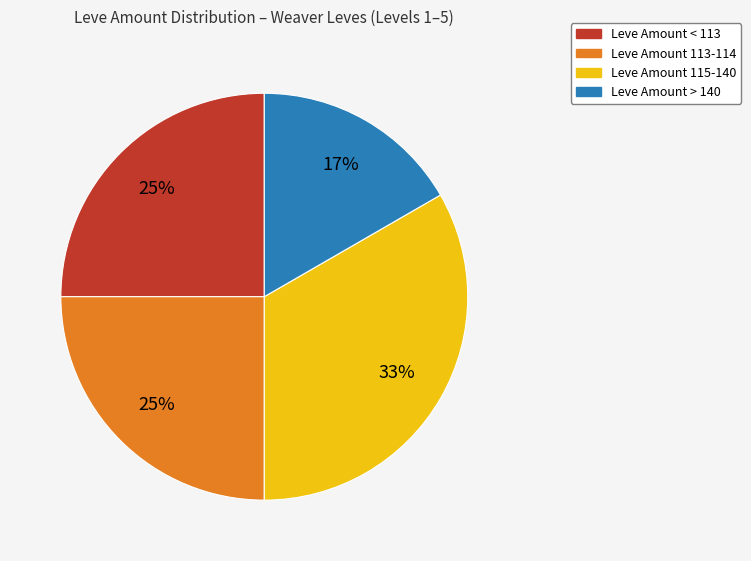

Is there a majority slice in this chart?

No